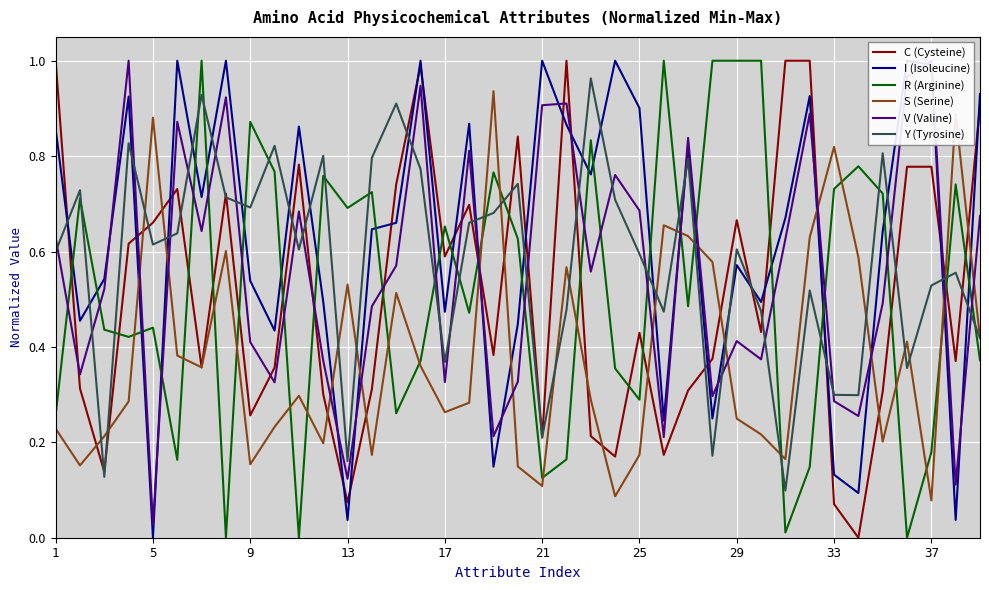

Is the value of S (Serine) at 28 greater than the value of I (Isoleucine) at 37?

No